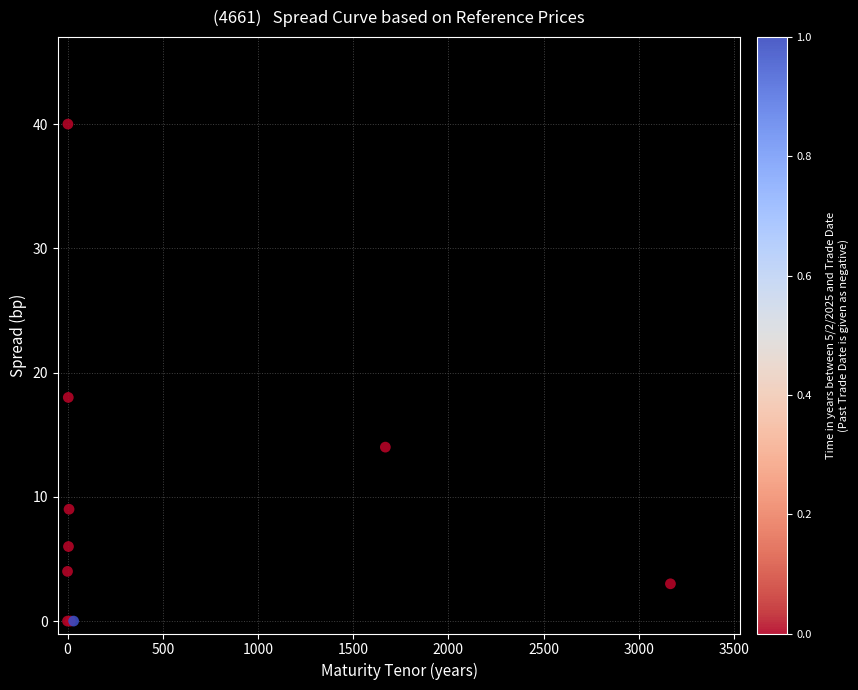

What Y value in the scatter plot is closest to 20?

18